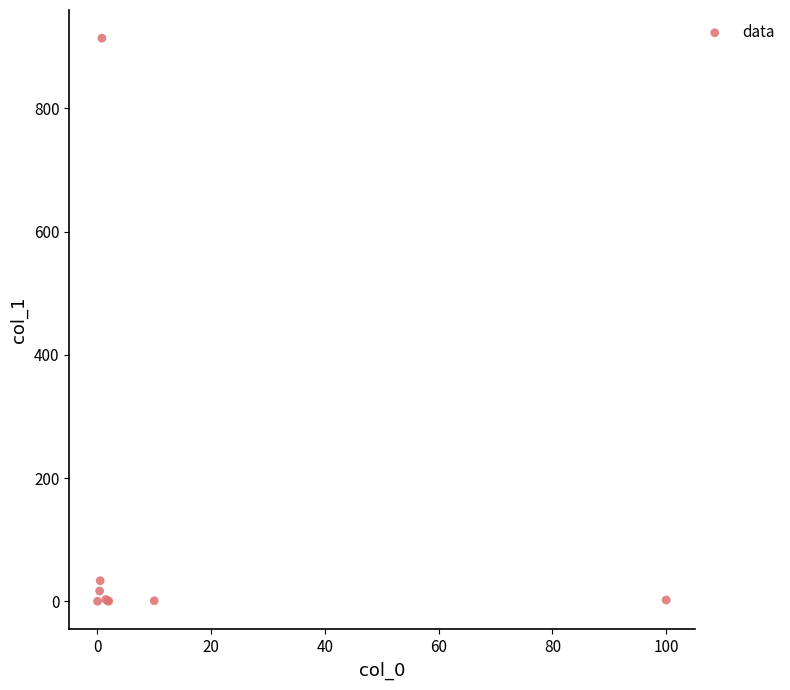

What Y value in the scatter plot is closest to 456?

33.4